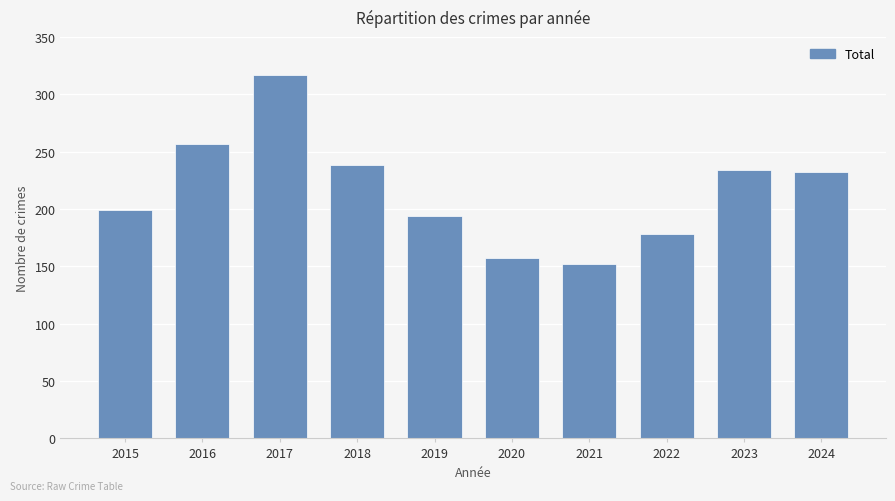

Reading right to left, what are all the values shown in this chart?

2024=232	2023=234	2022=178	2021=152	2020=157	2019=194	2018=238	2017=317	2016=257	2015=199